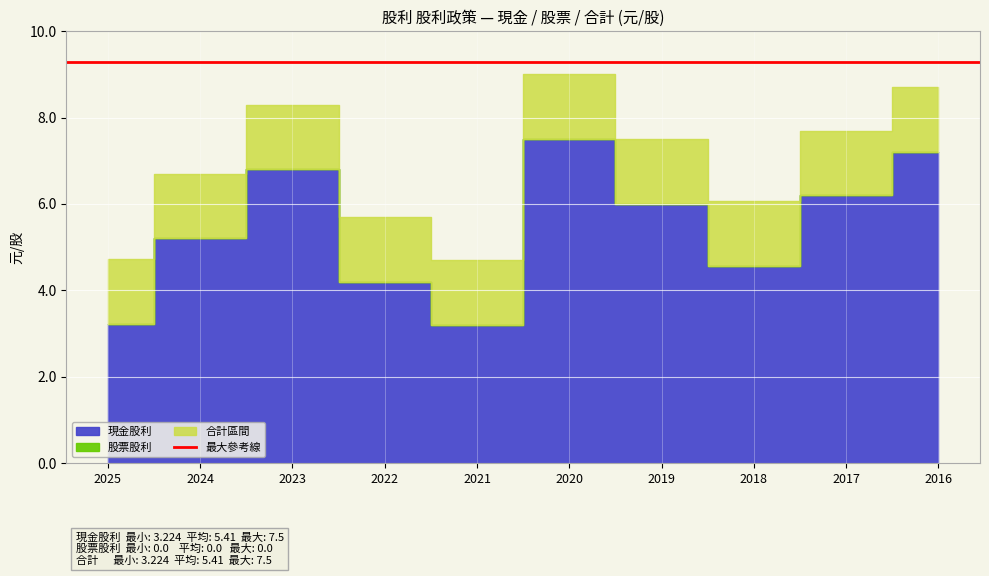

Is the value of 股票股利 at 2020 greater than the value of 現金股利 at 2020?

No